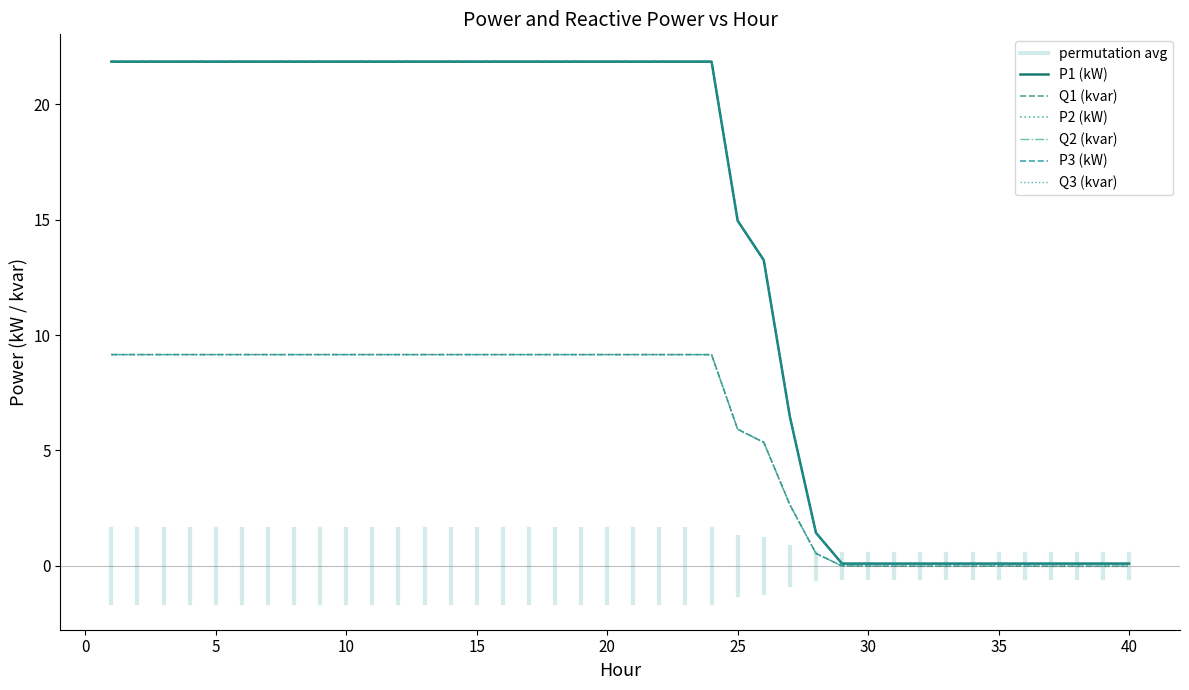

True or false: P2 (kW) and P3 (kW) cross at least once.

False